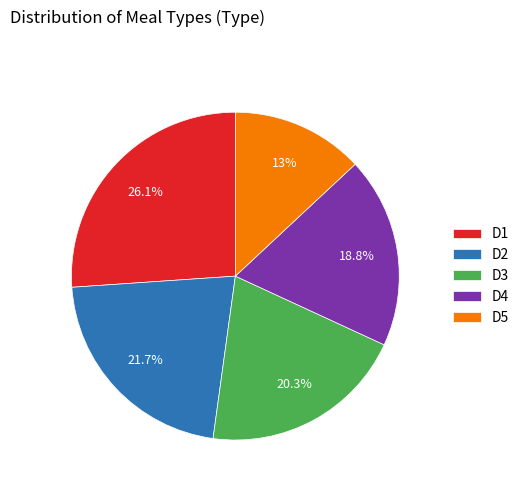

To the nearest percent, what is the difference between the largest and smallest slice percentages?

13%